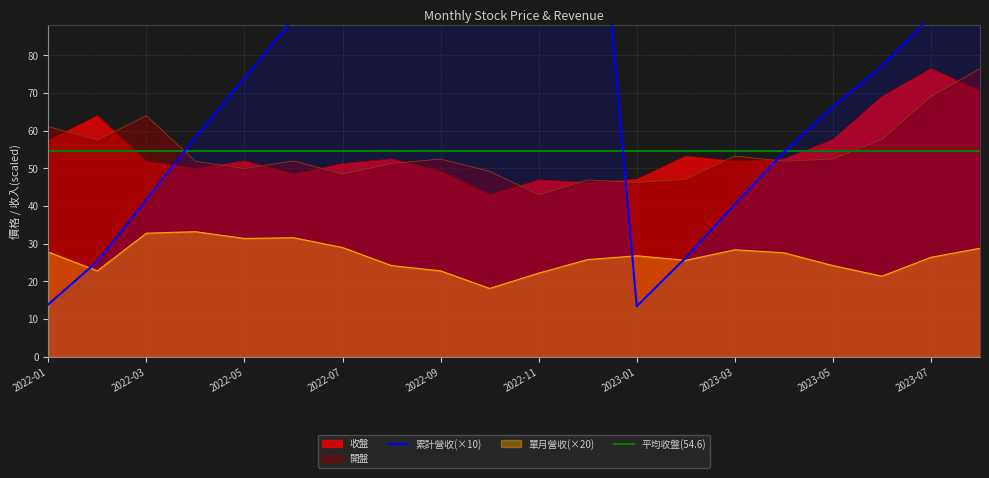

What is the value of the 累計營收 point at the 20th from the left?

104.8